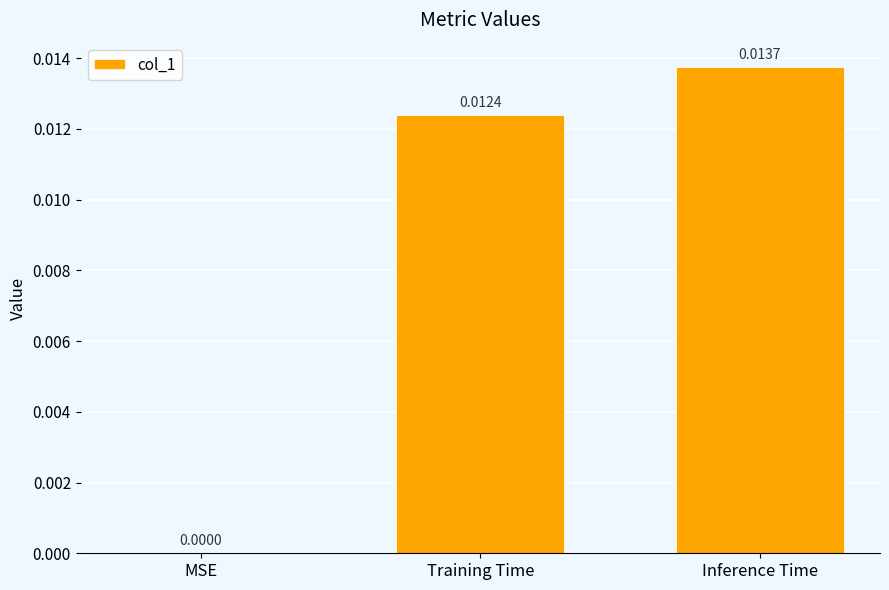

Which has a higher value, Training Time or MSE?

Training Time